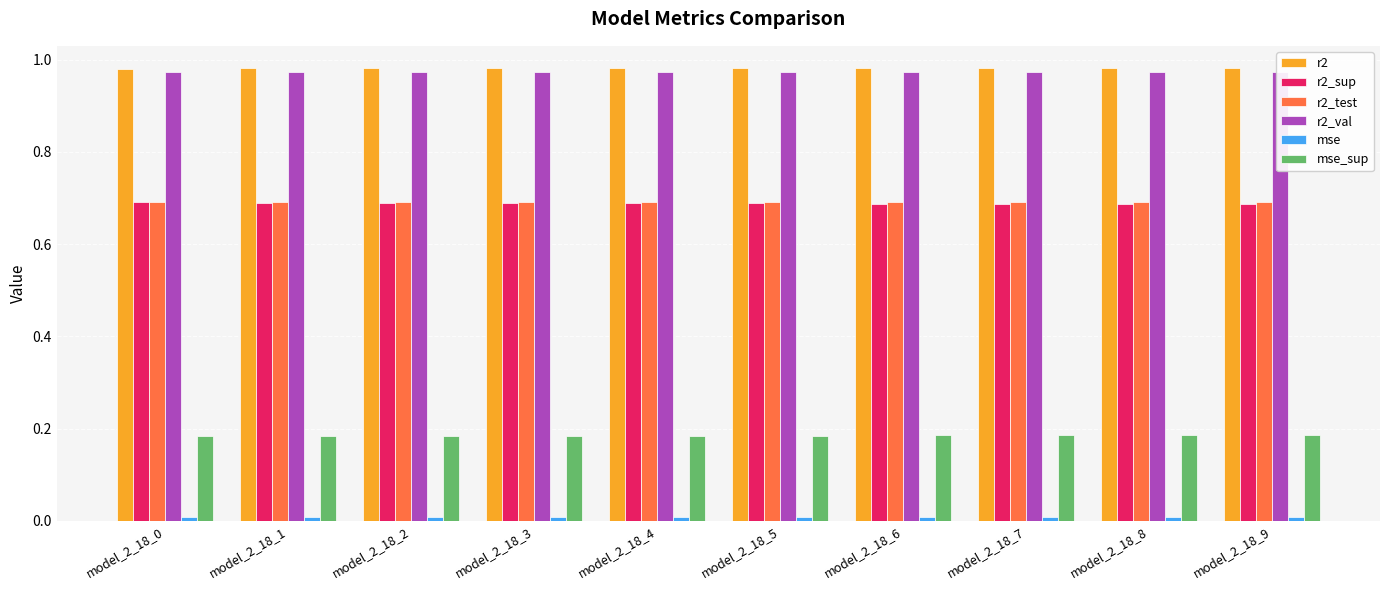

The r2_val series shows 0.4 at model_2_18_1. True or false?

False